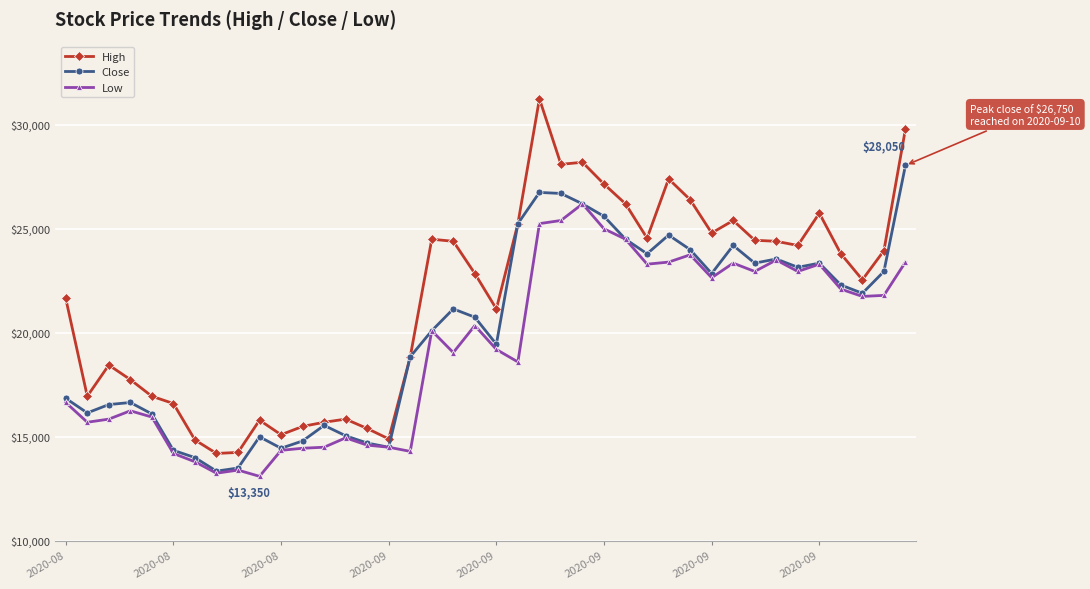

How many lines are shown in the chart?

3